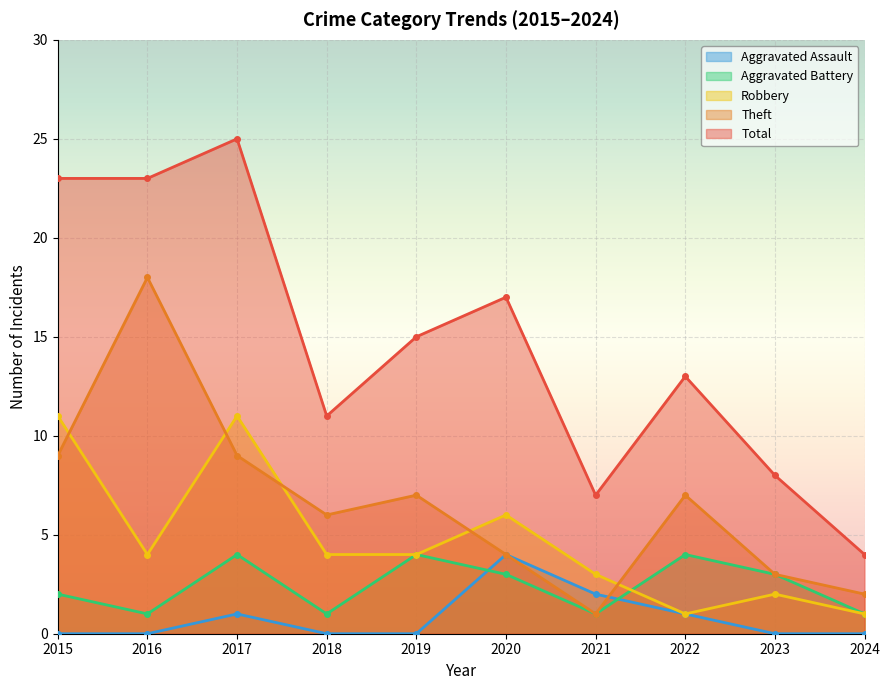

At which category is the sum across all series the highest?

2017